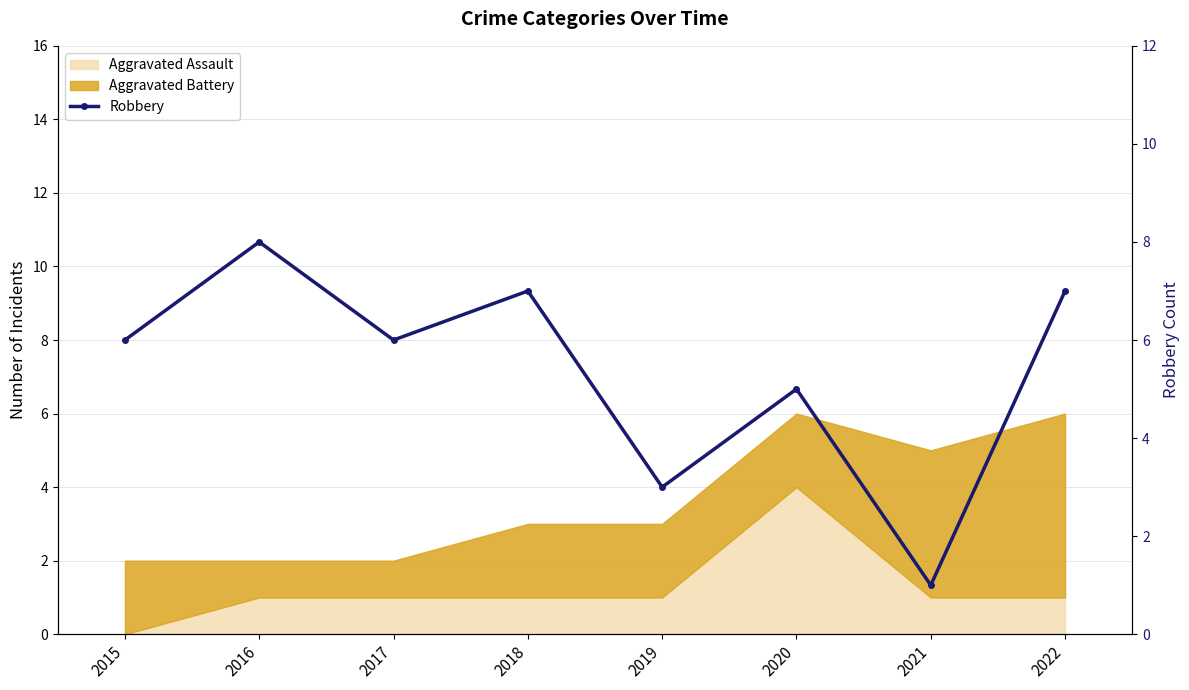

What is the approximate value at 2020?

5